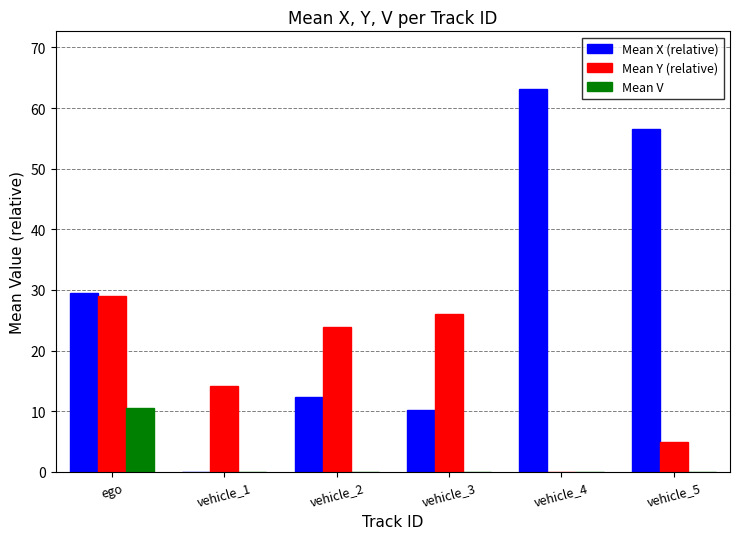

How many categories are shown in the chart?

6